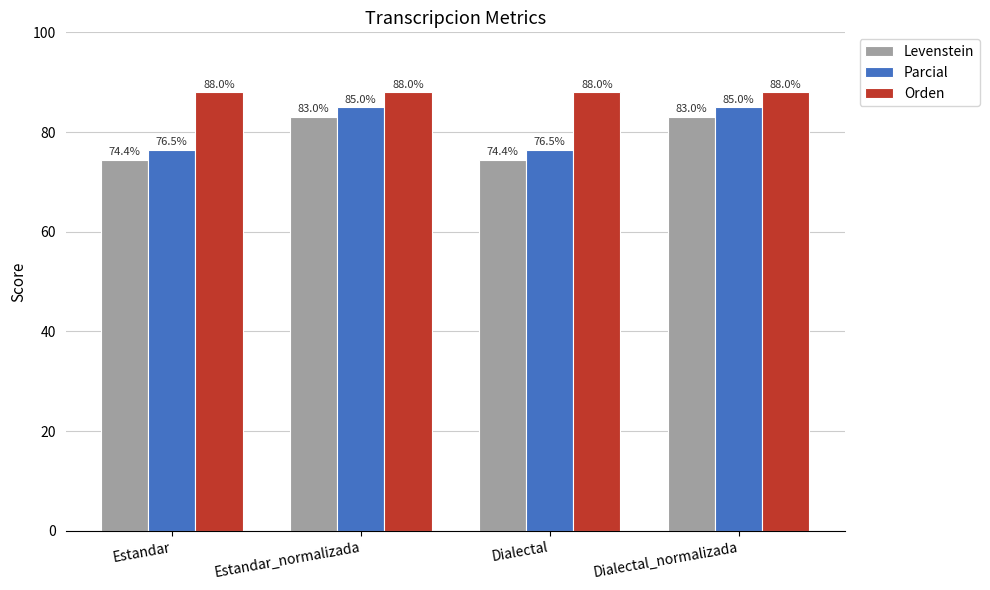

Reading left to right, what are all the values shown in this chart?

Levenstein: Estandar=74.4	Estandar_normalizada=83.0	Dialectal=74.4	Dialectal_normalizada=83.0
Parcial: Estandar=76.5	Estandar_normalizada=85.0	Dialectal=76.5	Dialectal_normalizada=85.0
Orden: Estandar=88.0	Estandar_normalizada=88.0	Dialectal=88.0	Dialectal_normalizada=88.0